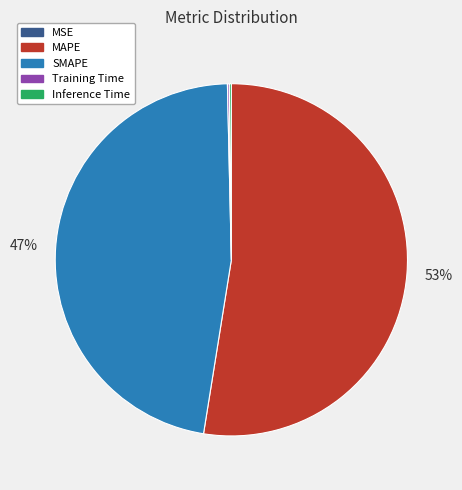

Which category has the biggest portion of the pie?

MAPE